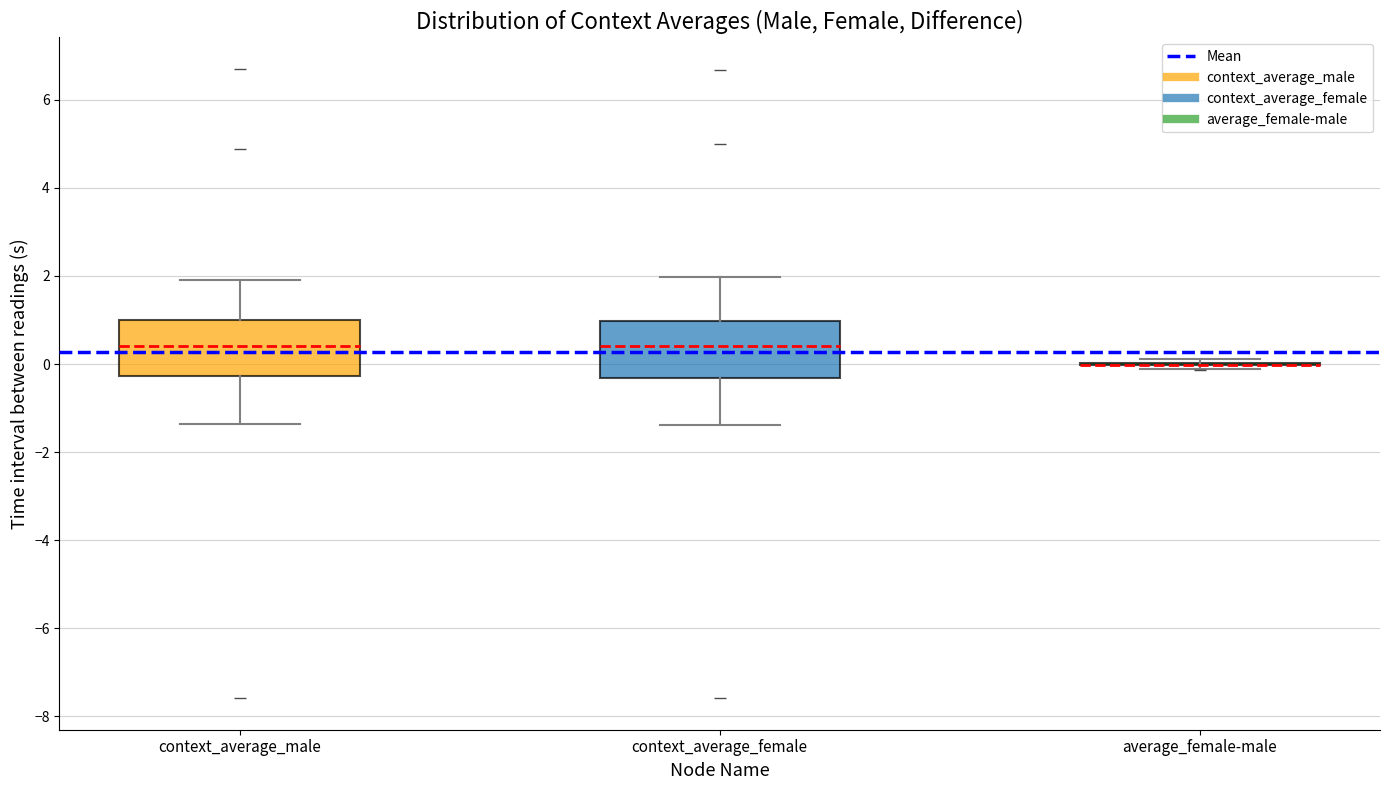

Reading left to right, transcribe this box plot: for each box, give where its median line is, the range the box spans, and where its two whiskers end, as read against the y-axis. The values are not printed on the chart, so give them approximately, as read against the axis.

context_average_male: median 0.4, box -0.2 to 1.0, whiskers -1.4 to 2.0
context_average_female: median 0.4, box -0.4 to 1.0, whiskers -1.4 to 2.0
average_female-male: box collapsed to a line at 0.0, whiskers -0.2 to 0.2